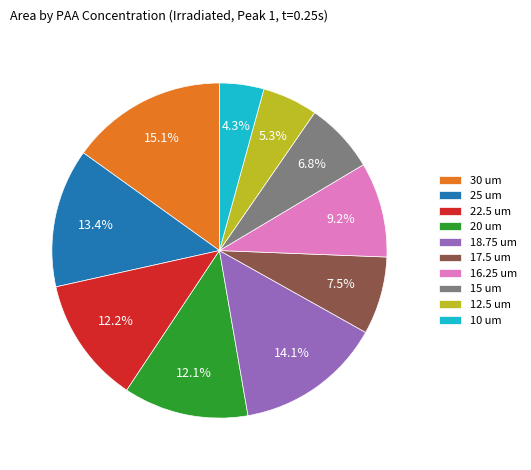

Which category has the biggest portion of the pie?

30 um